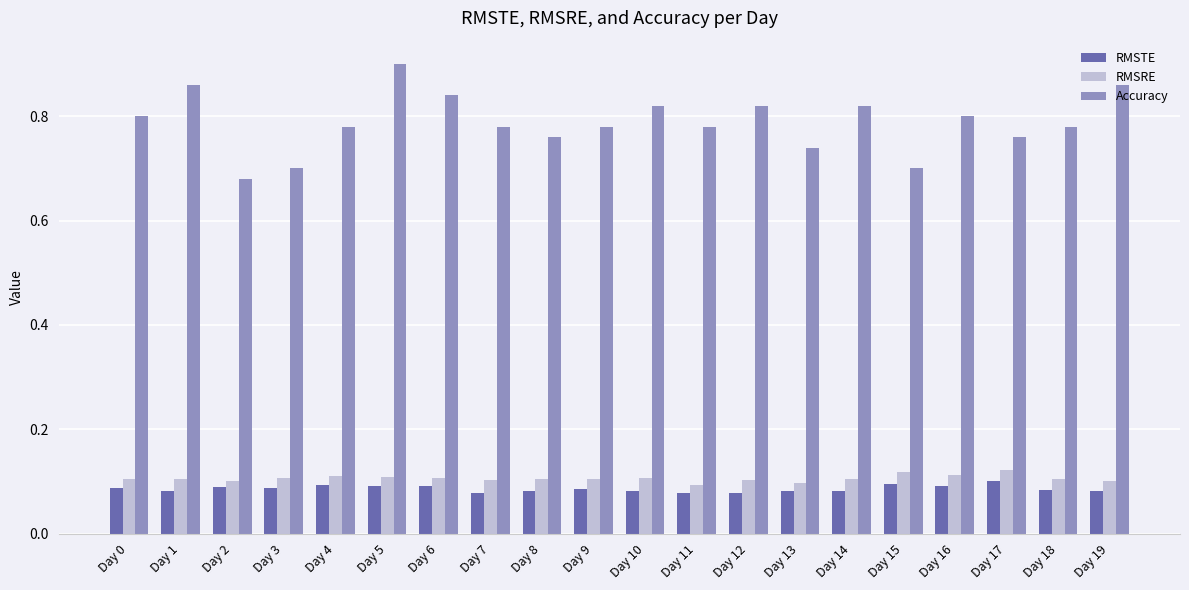

Count the number of data series in this chart.

3